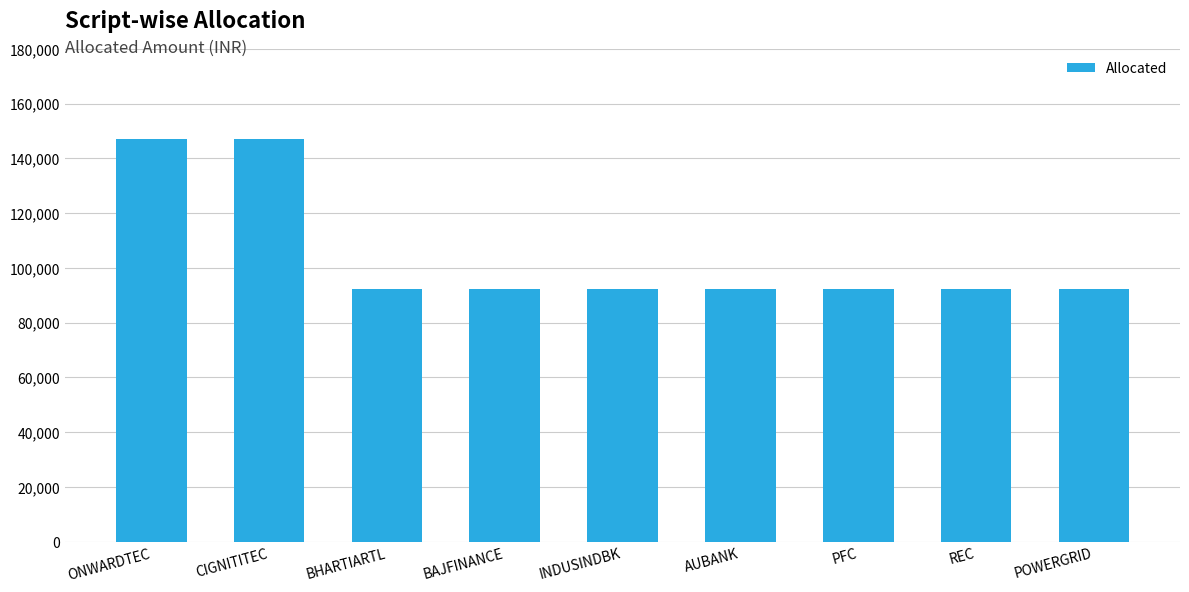

Is it true that the value at CIGNITITEC is 34935.5?

False